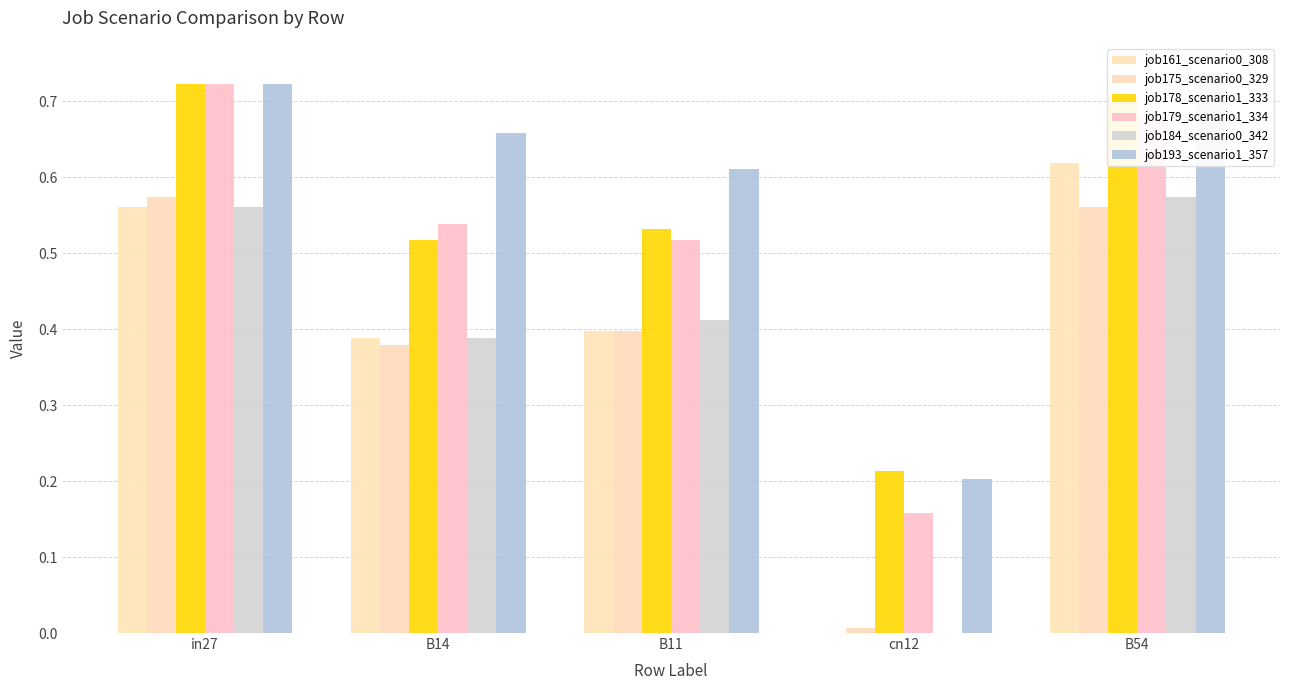

Reading right to left, what are all the values shown in this chart?

job161_scenario0_308: 0.6	0.0	0.4	0.4	0.6
job175_scenario0_329: 0.6	0.0	0.4	0.4	0.6
job178_scenario1_333: 0.7	0.2	0.5	0.5	0.7
job179_scenario1_334: 0.7	0.2	0.5	0.5	0.7
job184_scenario0_342: 0.6	0.0	0.4	0.4	0.6
job193_scenario1_357: 0.7	0.2	0.6	0.7	0.7